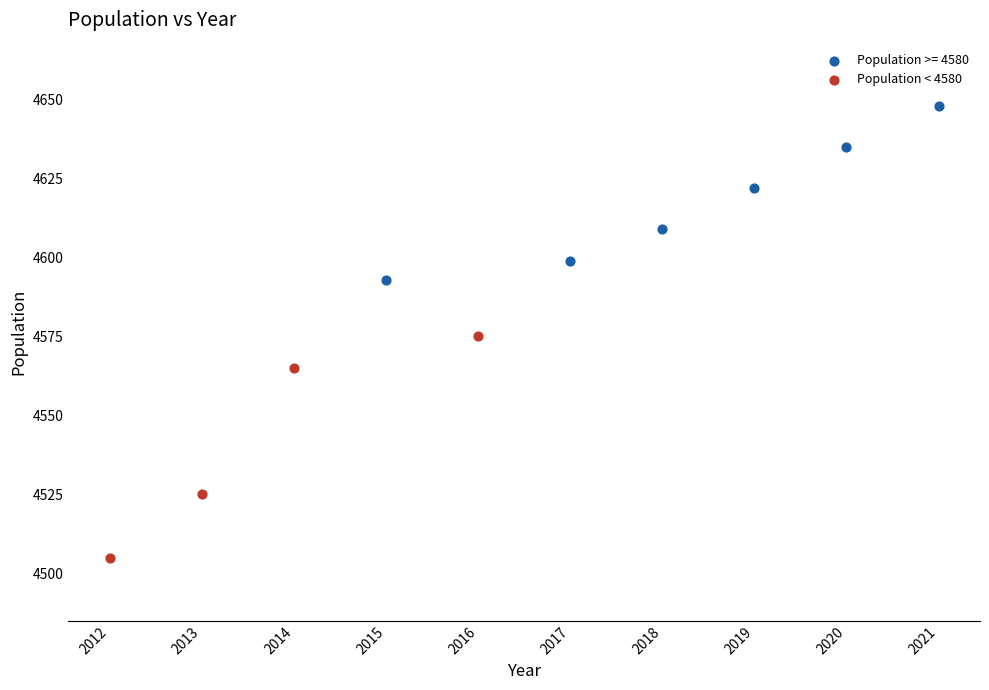

Which series reaches the maximum Y coordinate?

Population >= 4580